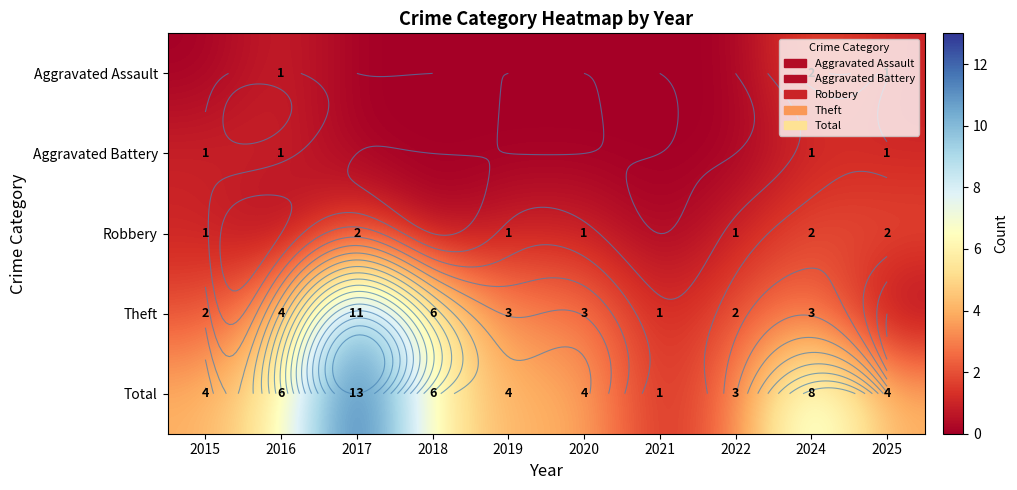

At which category is the sum across all series the highest?

2017